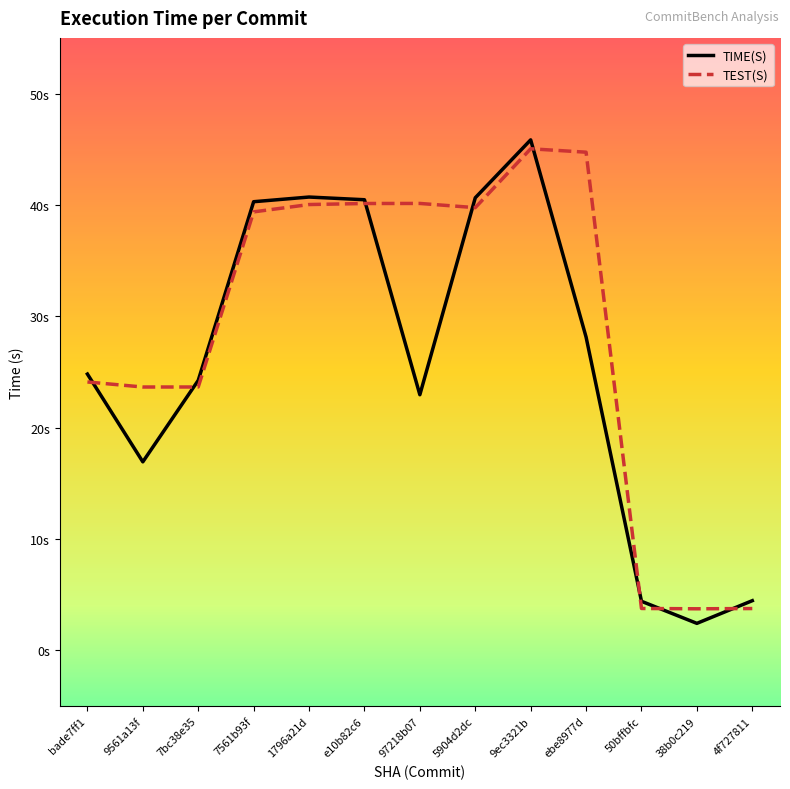

At which label does TIME(S) reach its peak?

9ec3321b